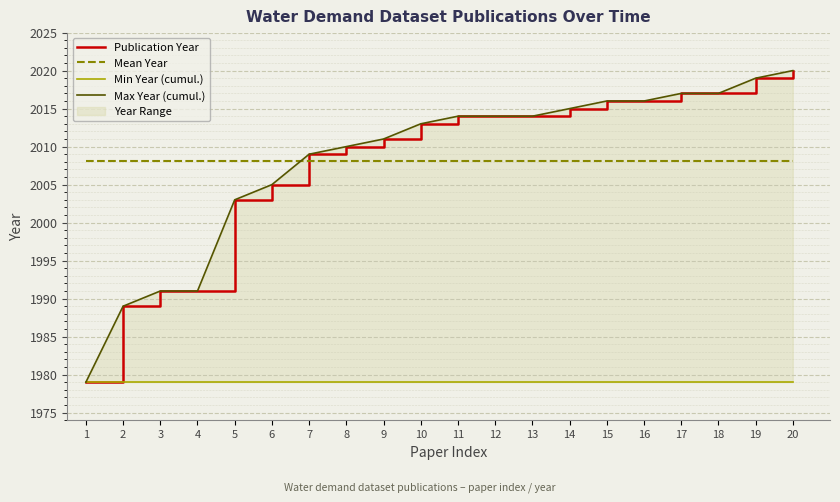

List the labels in order of Min Year (cumul.) value, smallest first.

1, 2, 3, 4, 5, 6, 7, 8, 9, 10, 11, 12, 13, 14, 15, 16, 17, 18, 19, 20